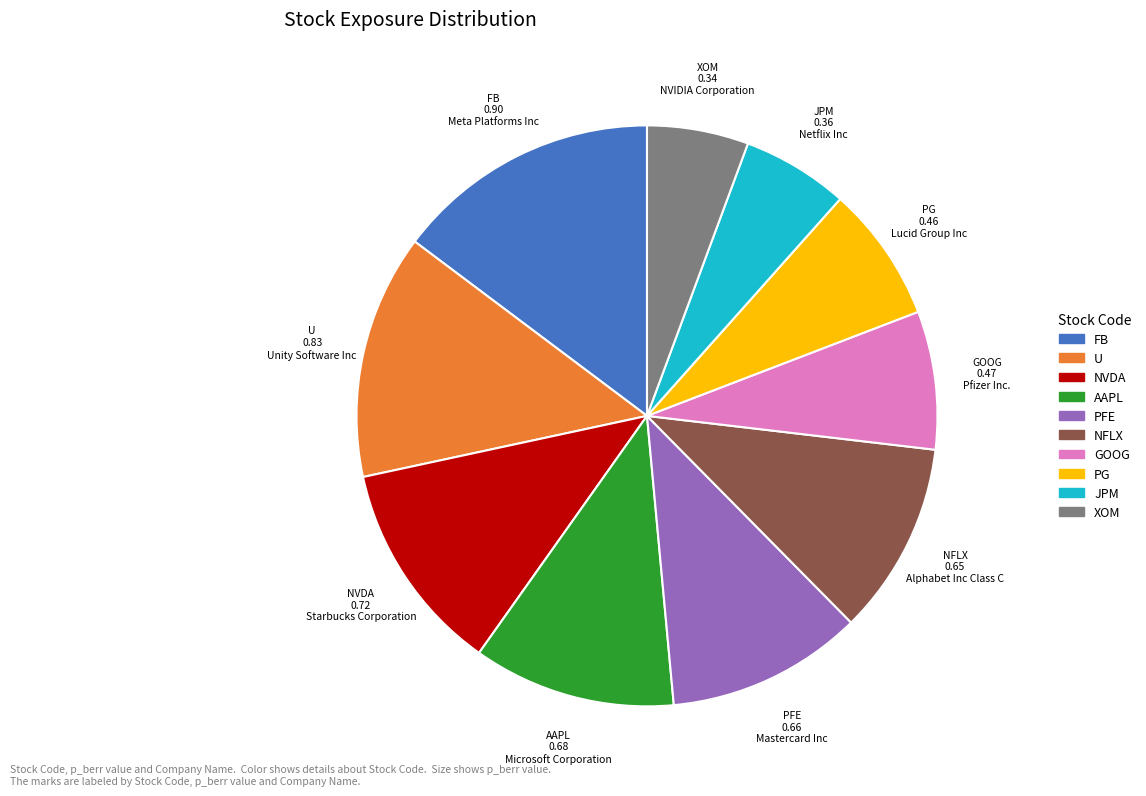

Is there any slice that represents more than half of the pie?

No